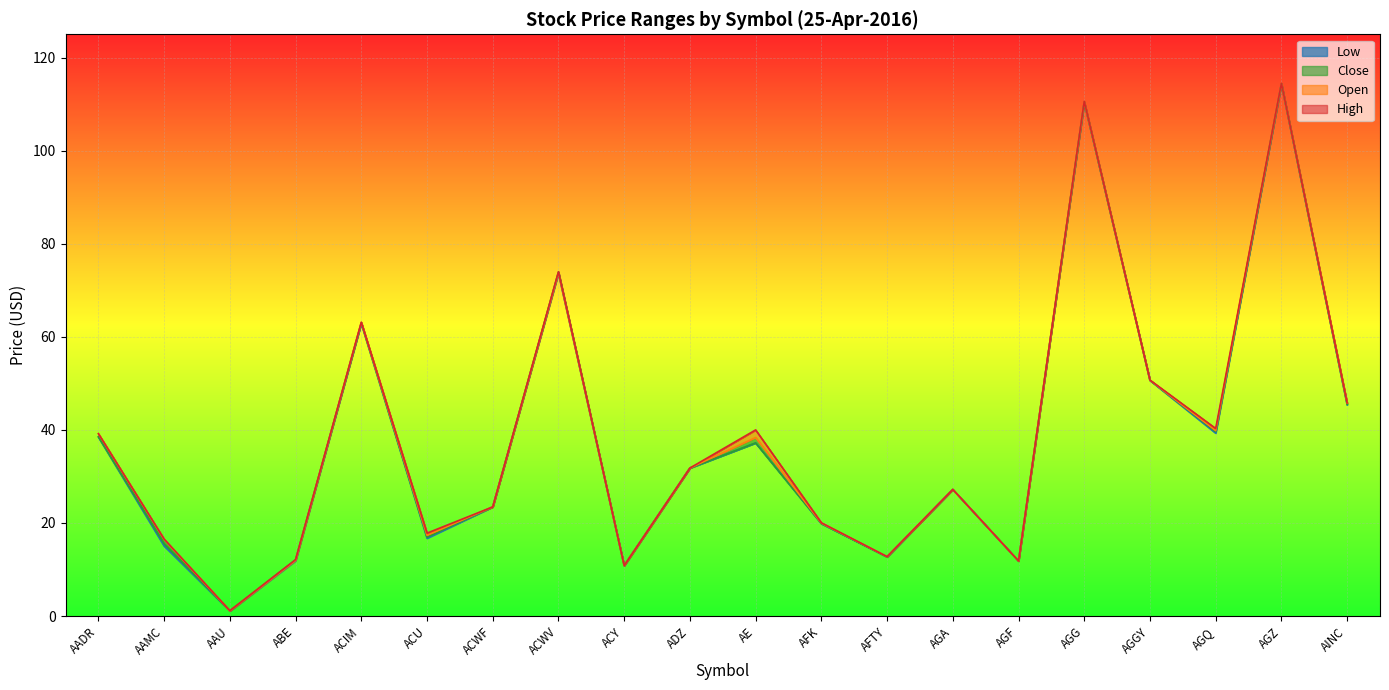

What is the sum of the Low values at AGF and AGQ?

51.1